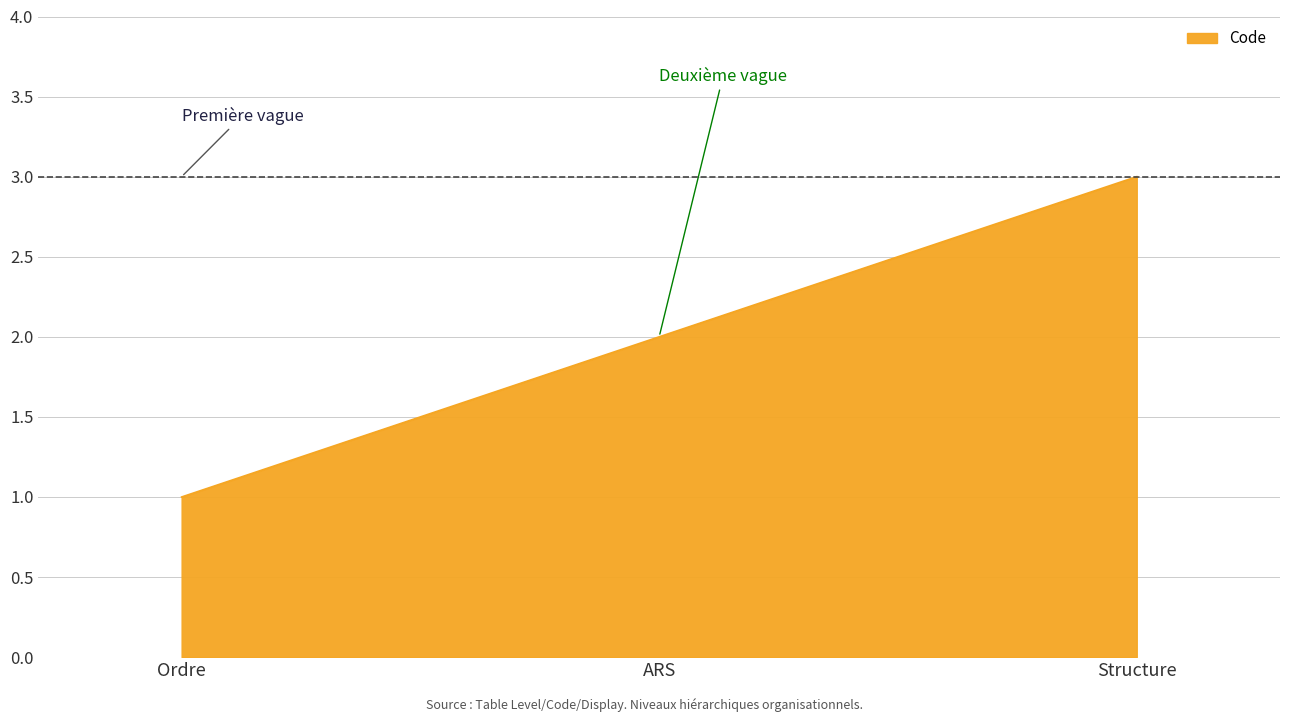

Count the number of categories in the chart.

3